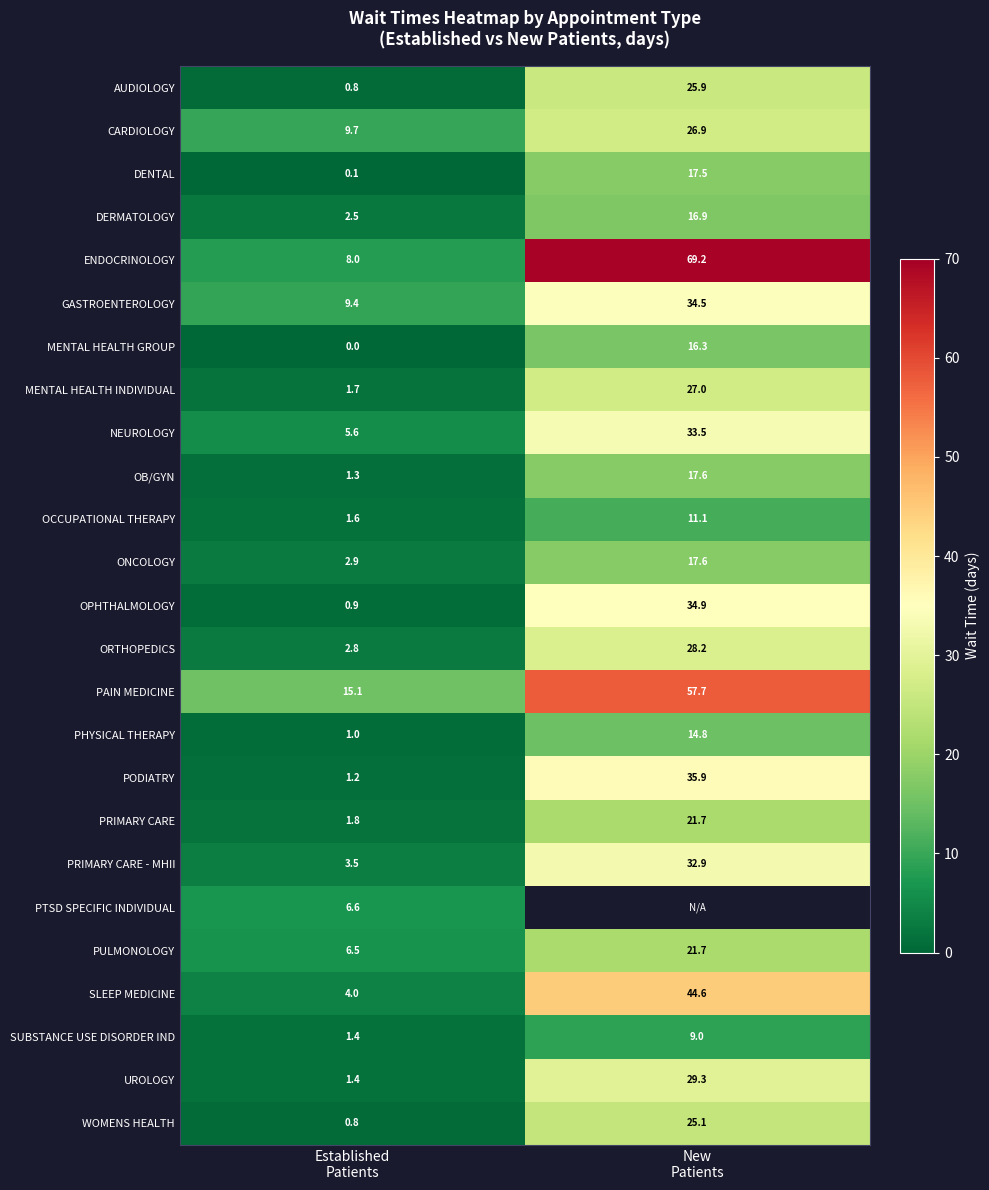

What is the highest value of the GASTROENTEROLOGY series?

34.5